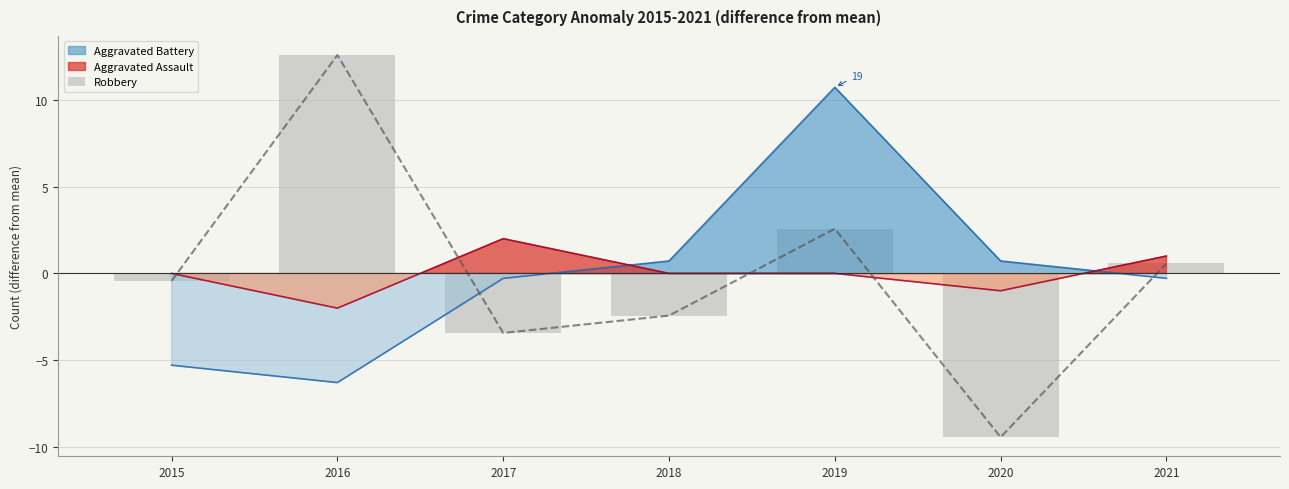

How many positive values are there?

3